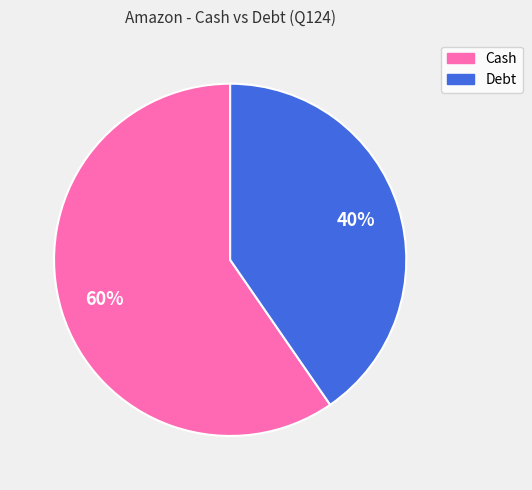

What is the smallest slice in the pie chart?

Debt